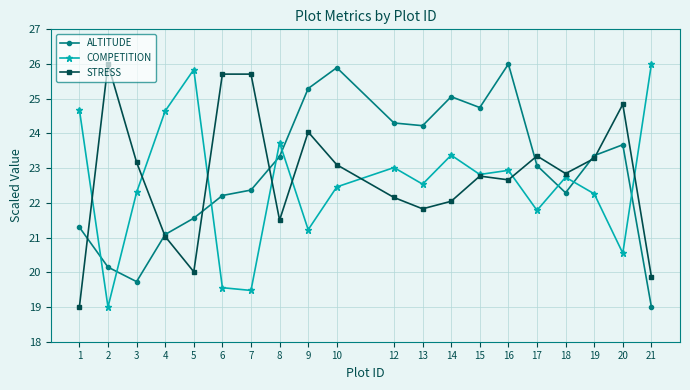

What is the difference between the ALTITUDE values at 2 and 8?

3.2